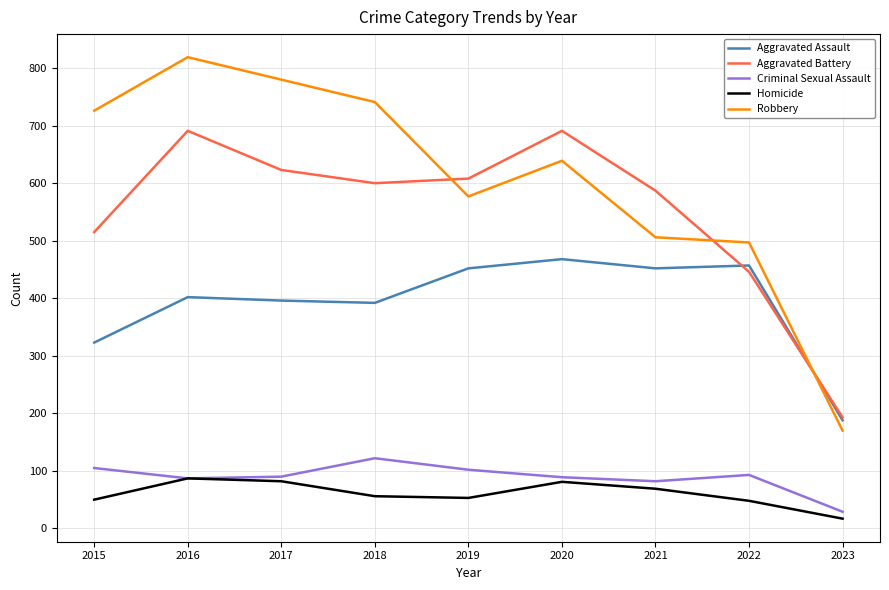

The Homicide series shows 121 at 2020. True or false?

False